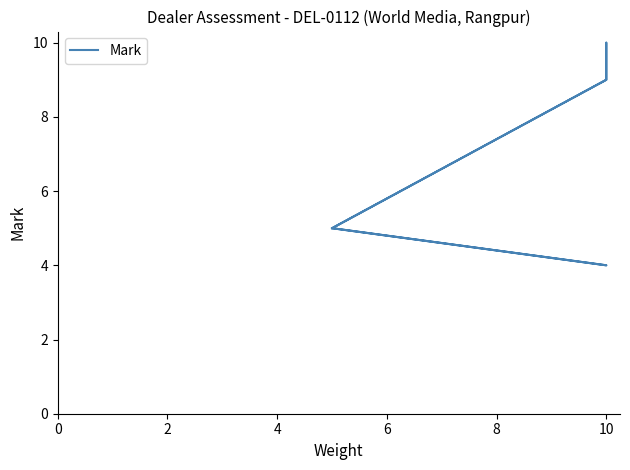

What is the label of the 4th point from the left?

6